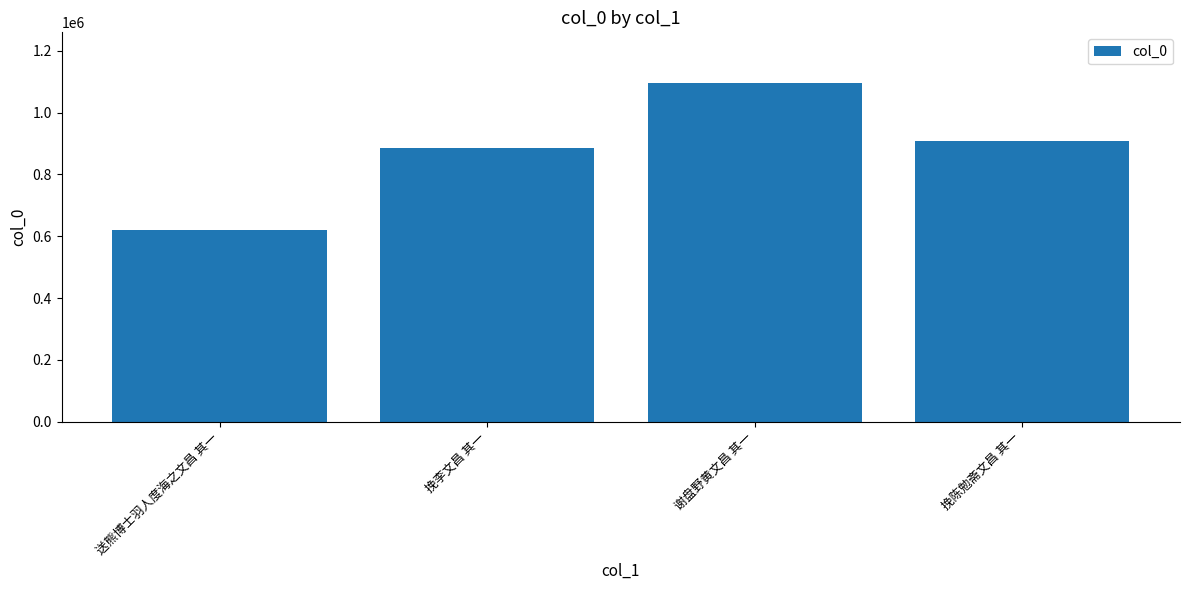

What is the sum of all values?

3511241